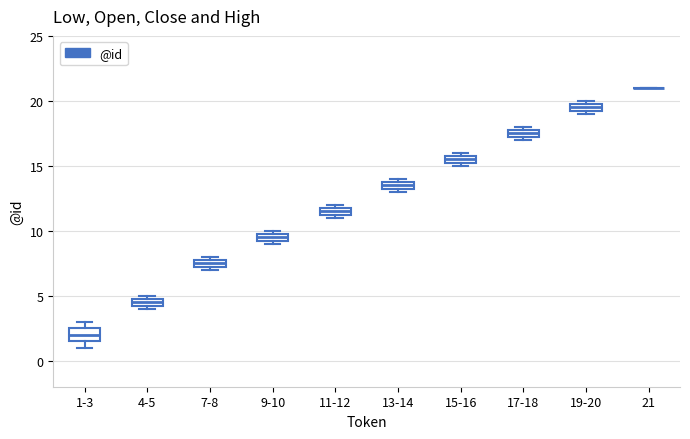

Where is the lower edge of the box for 9-10 on the y-axis? The values are not printed on the chart, so give them approximately, as read against the axis.

9.5